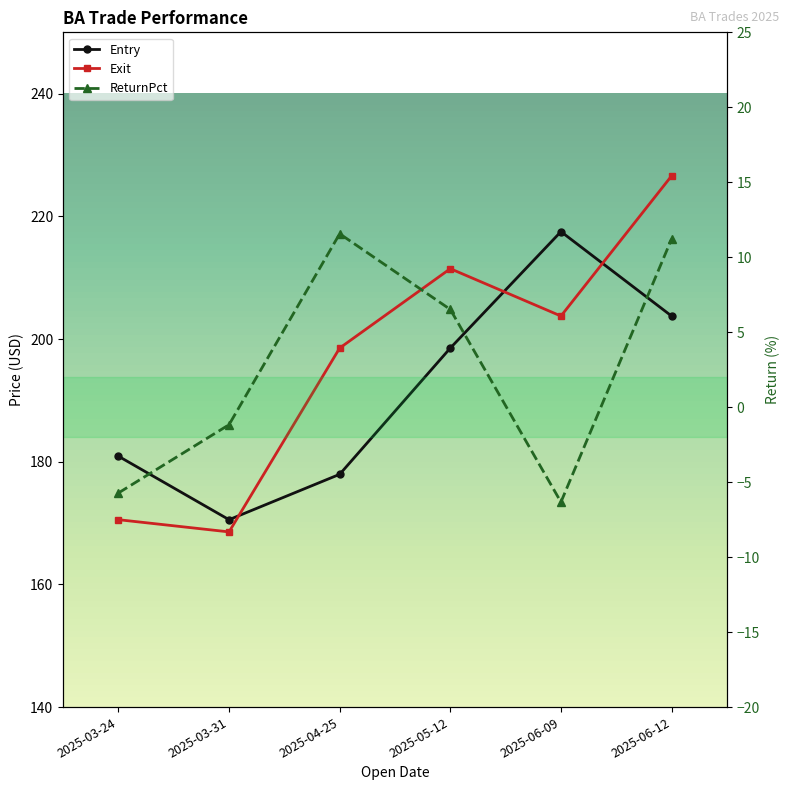

List the labels in order of Entry value, smallest first.

2025-03-31, 2025-04-25, 2025-03-24, 2025-05-12, 2025-06-12, 2025-06-09